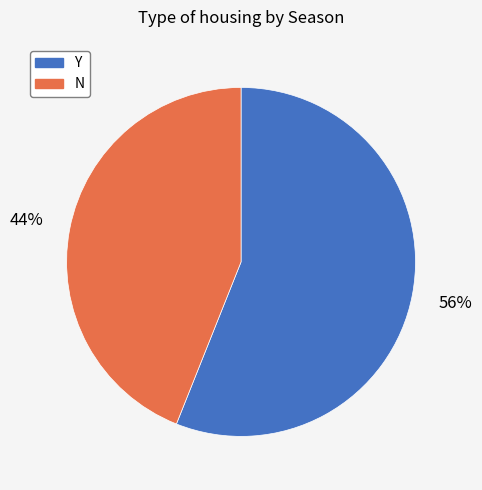

To the nearest percent, what is the difference between the largest and smallest slice percentages?

12%